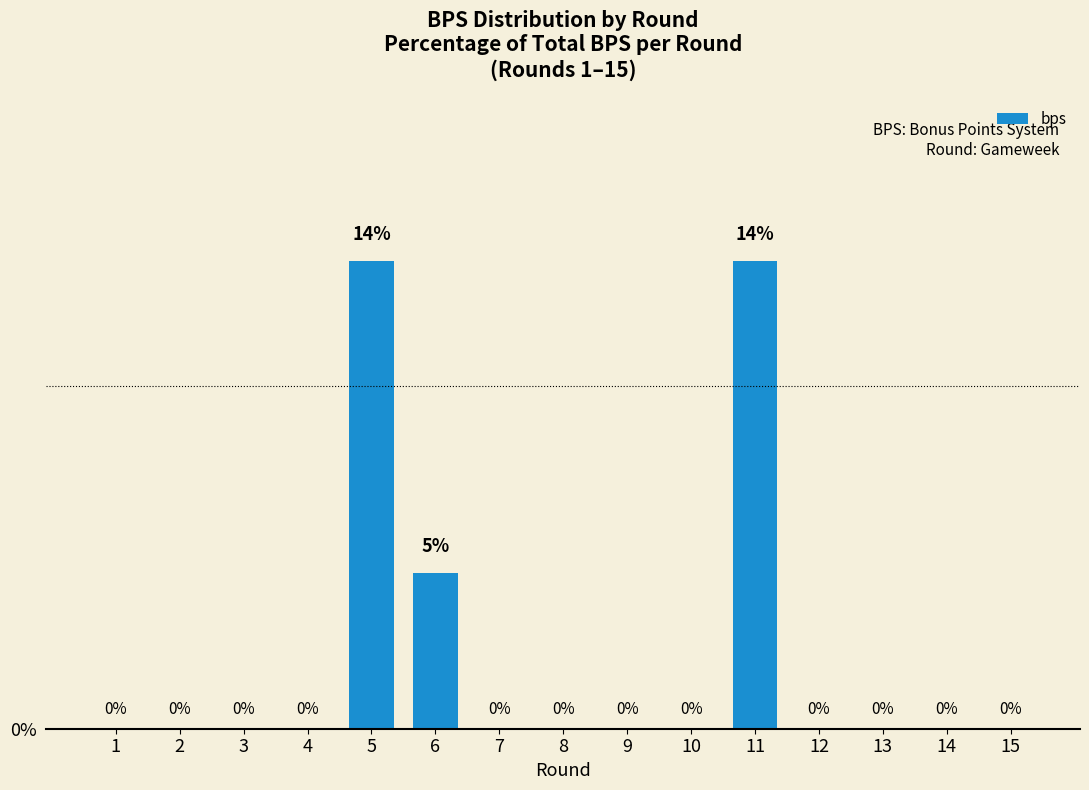

What is the sum of all values?

31.8